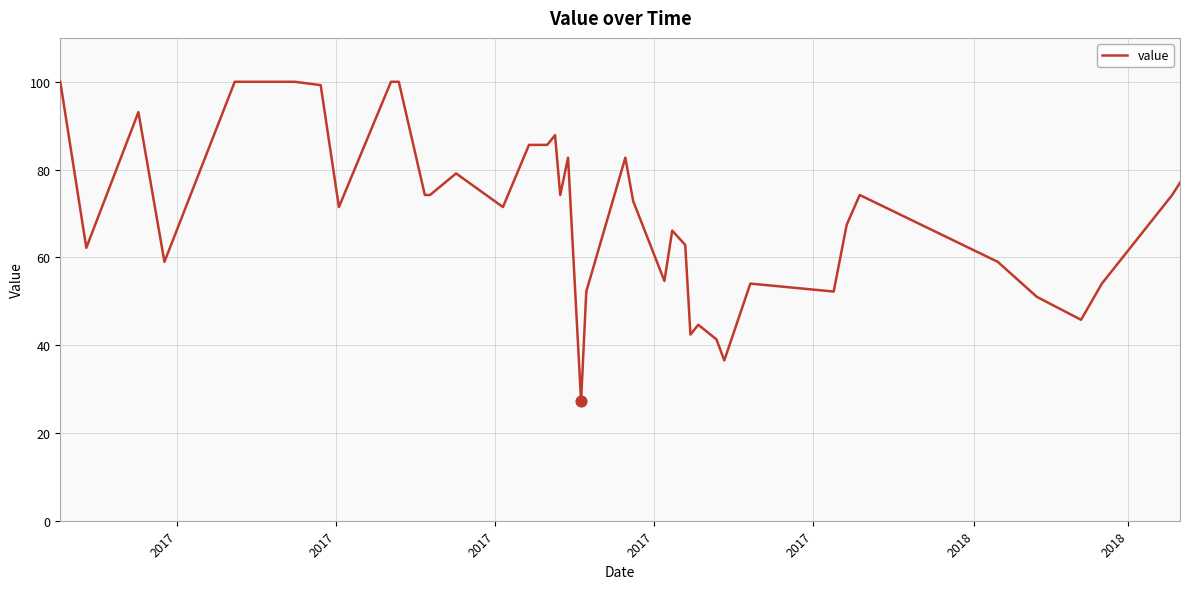

What is the smallest value displayed?

27.2